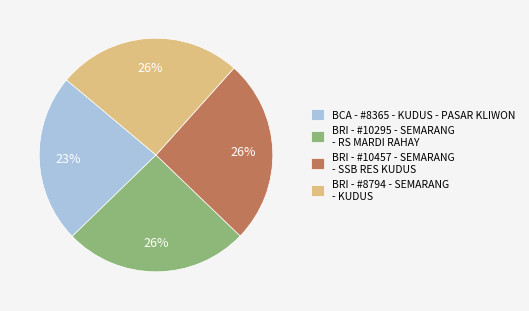

To the nearest percent, what is the combined percentage of BRI - #8794 - SEMARANG - KUDUS and BRI - #10457 - SEMARANG - SSB RES KUDUS?

51%